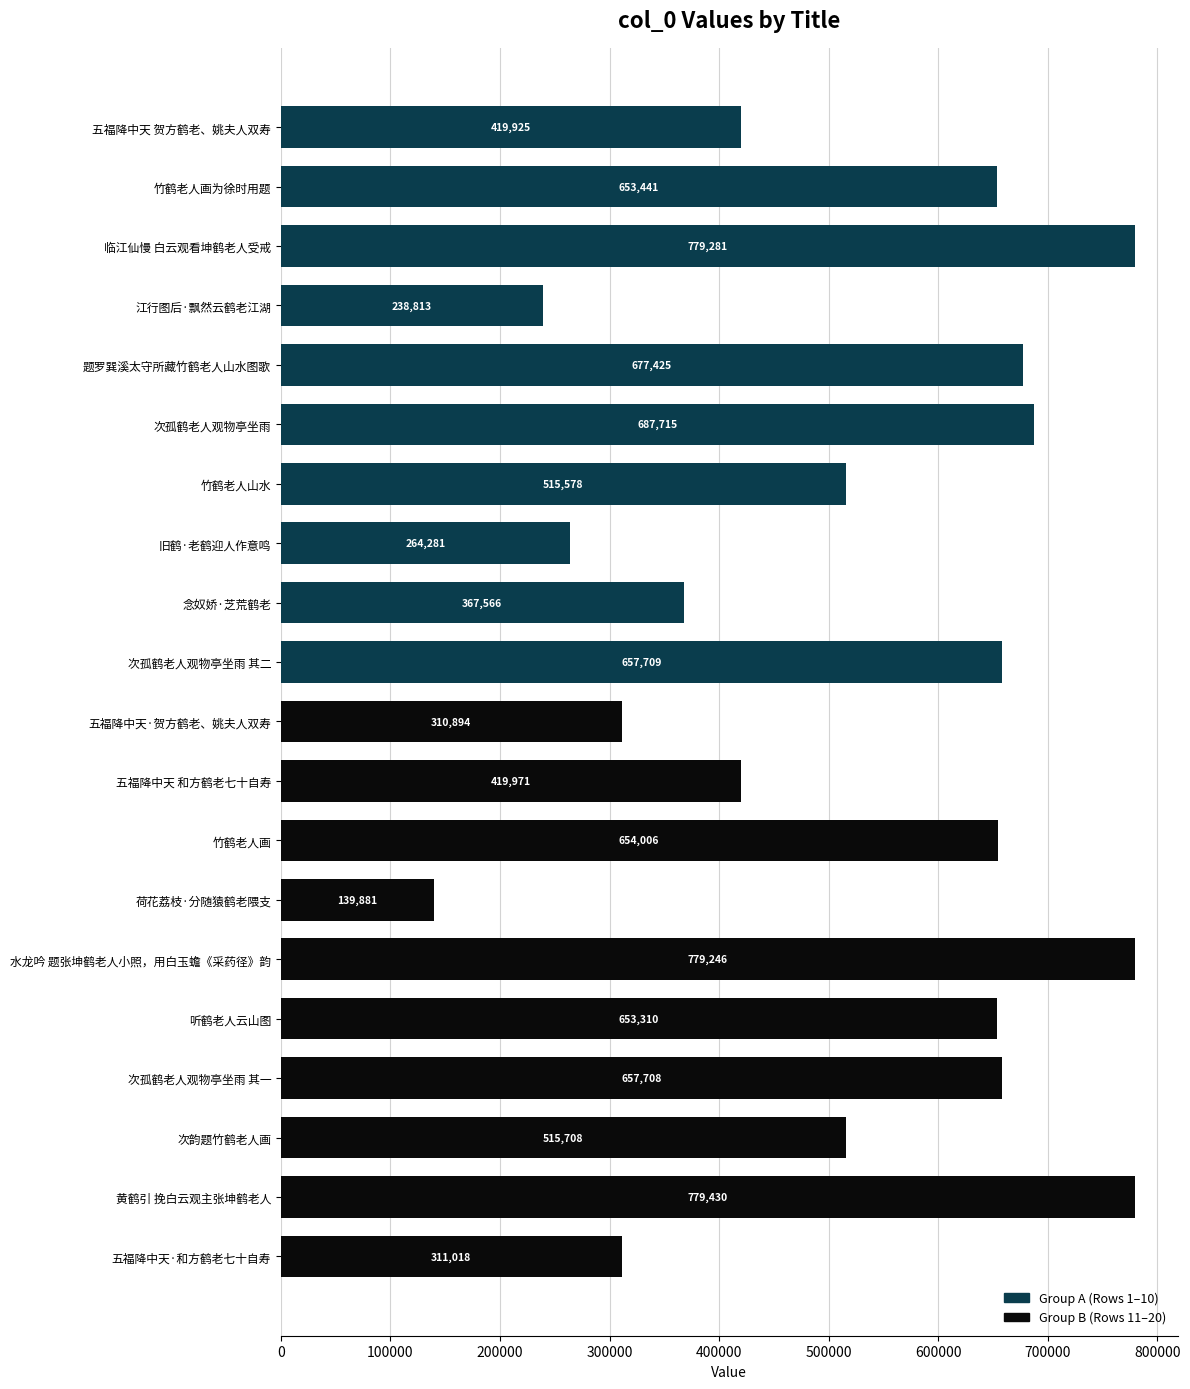

What is the average value of the Group A (1–10) series?

526173